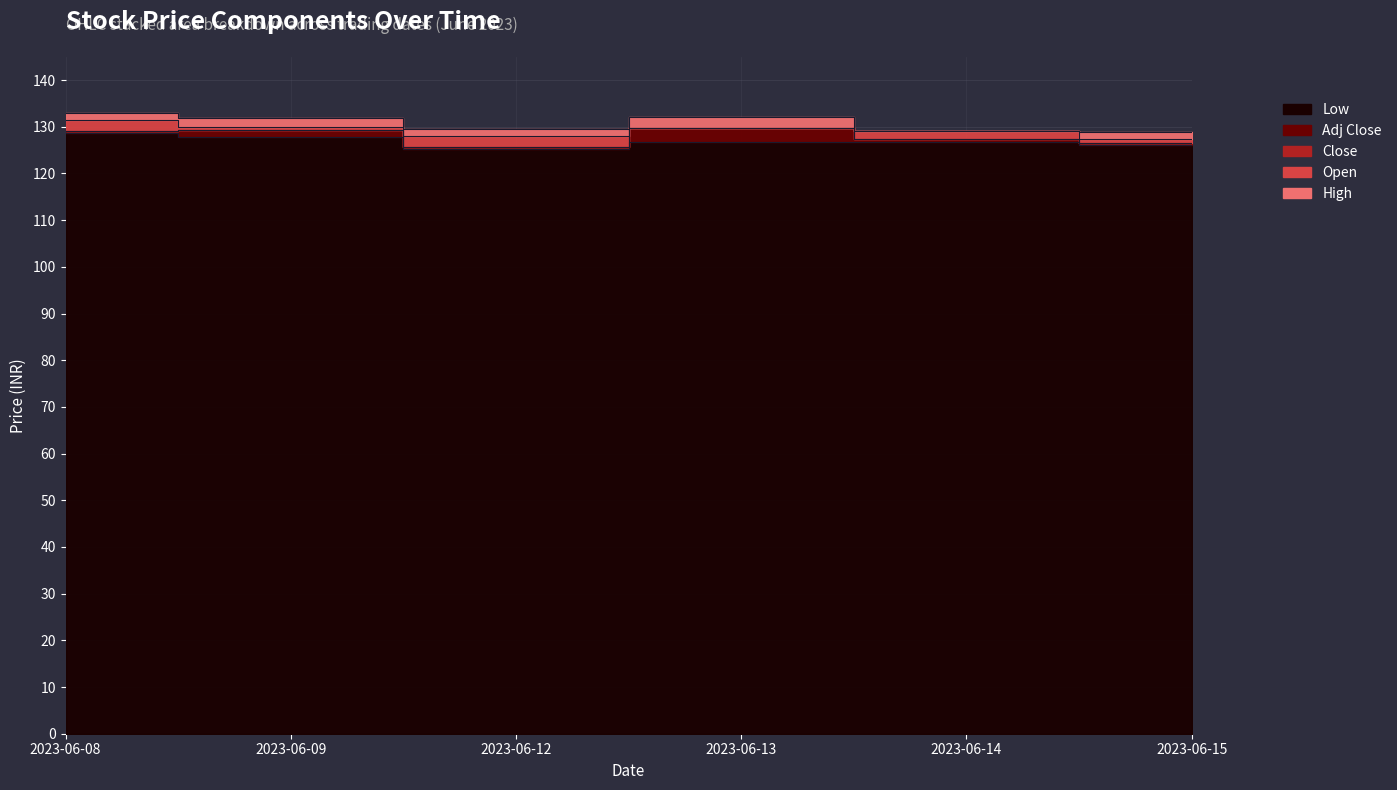

Where is Low nearest to the value 127?

2023-06-13